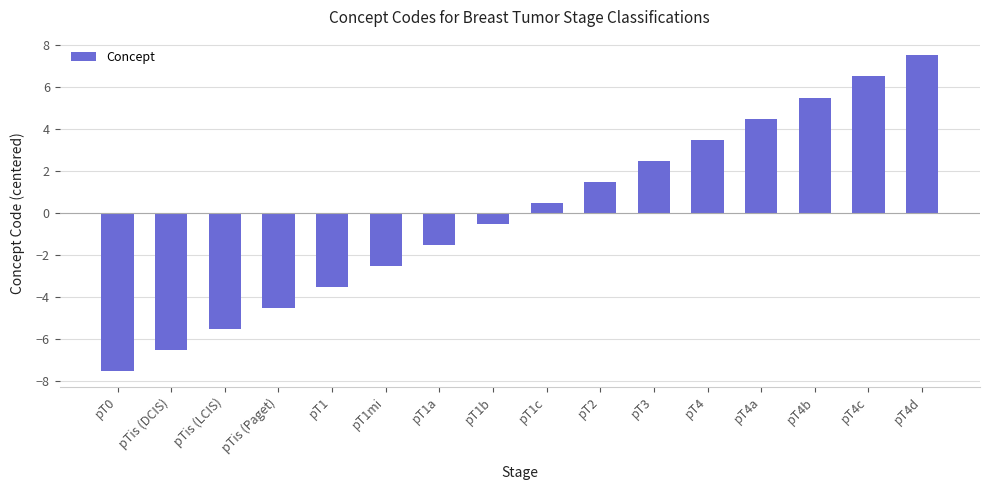

Where does the data first go above 0?

pT1c